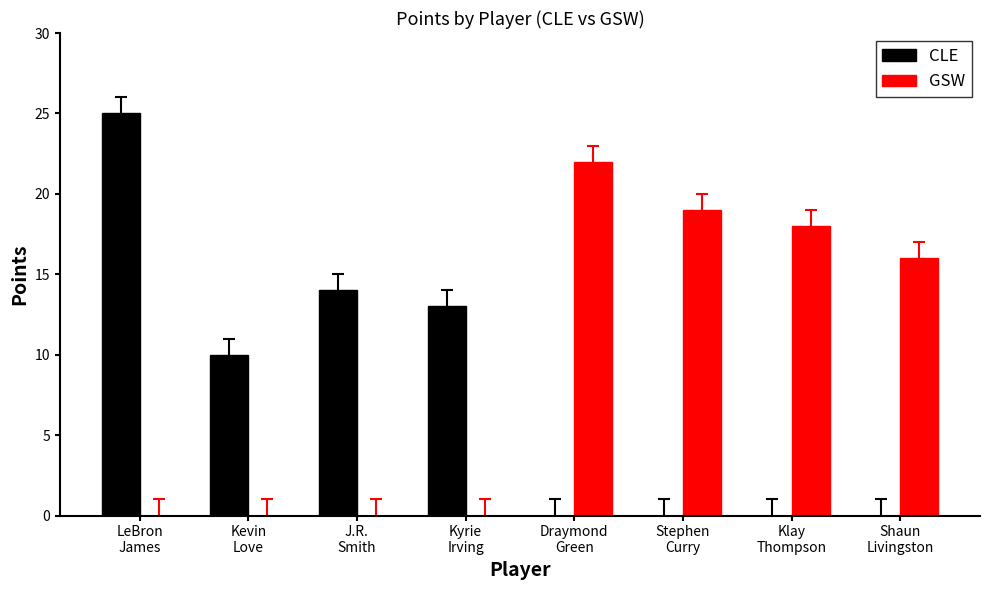

At which category is the sum across all series the highest?

LeBron
James